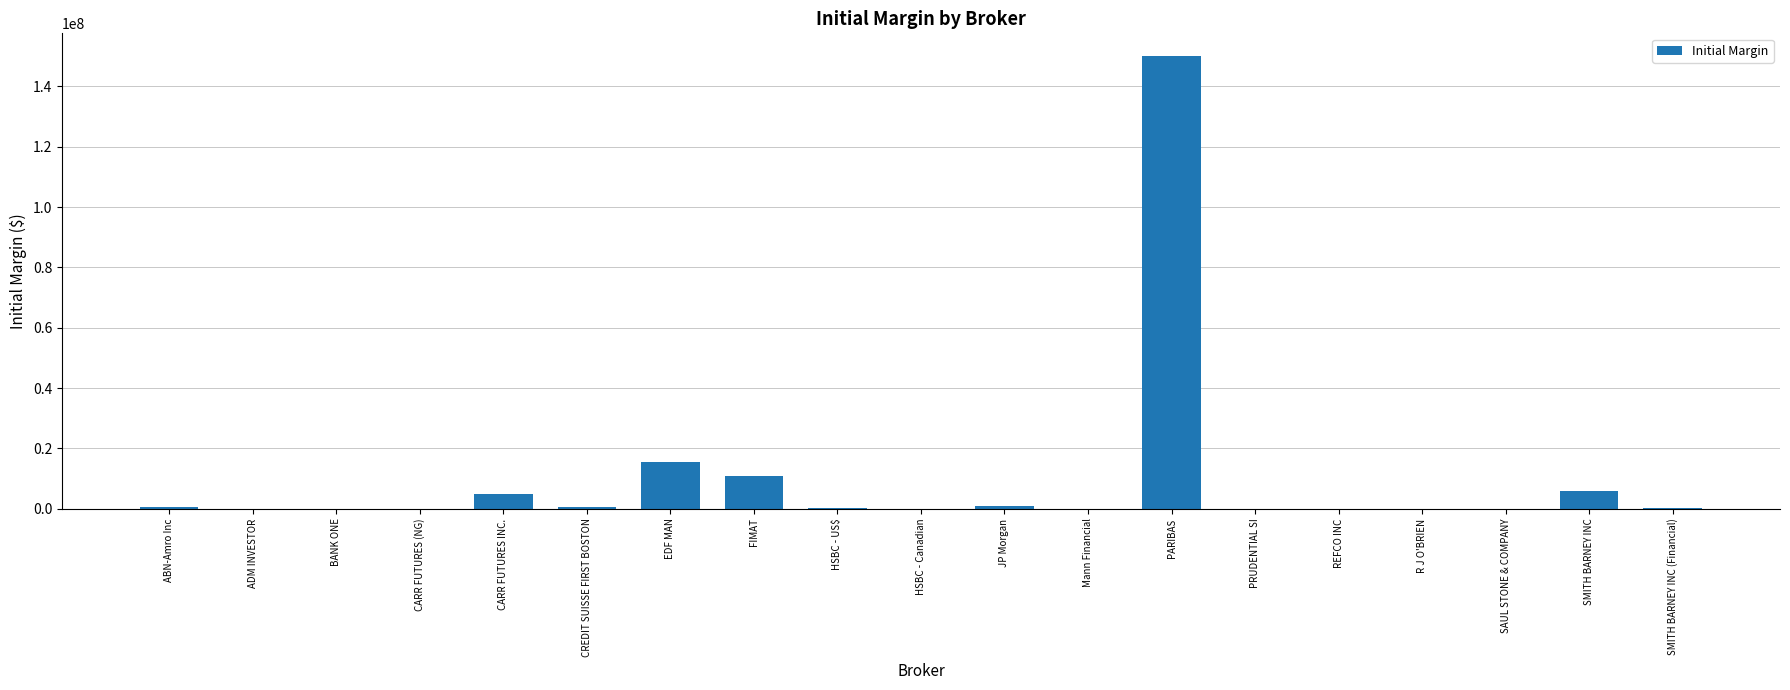

What is the sum of all values?

189675247